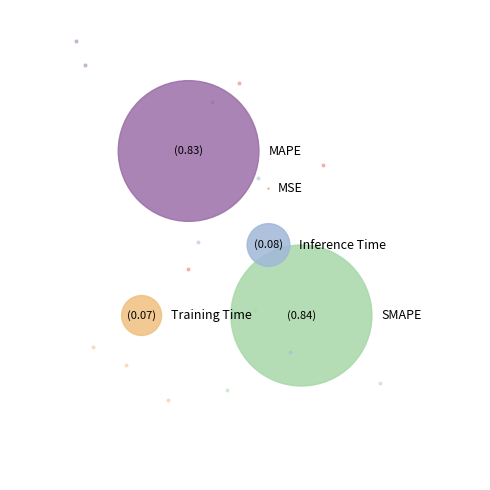

Which slice is the smallest?

MSE